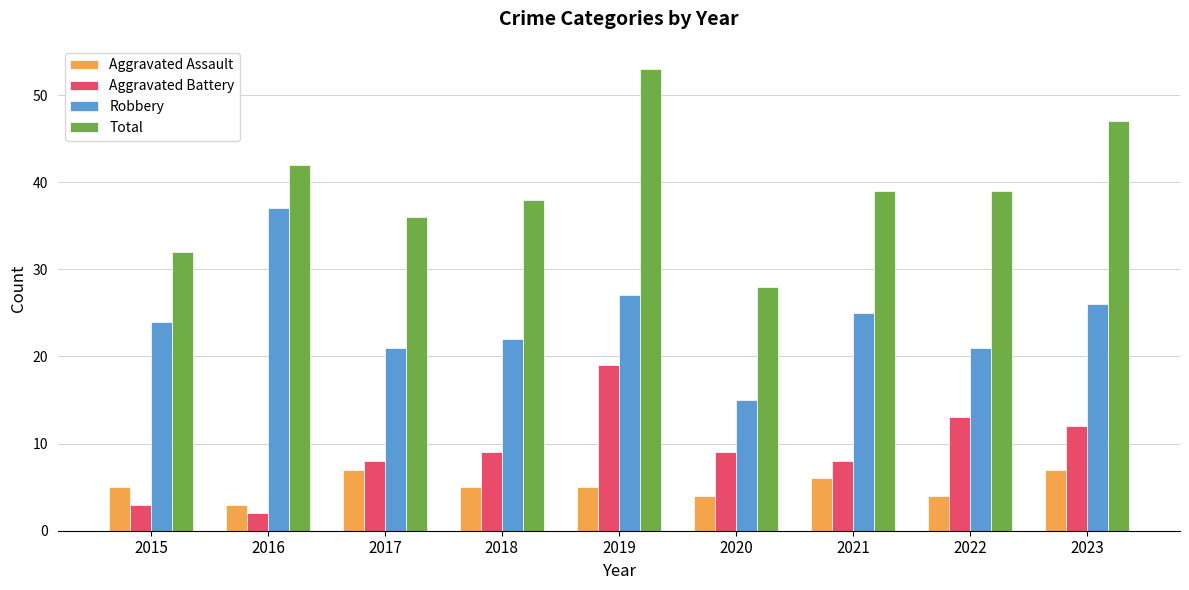

Read the Aggravated Assault value at 2015.

5